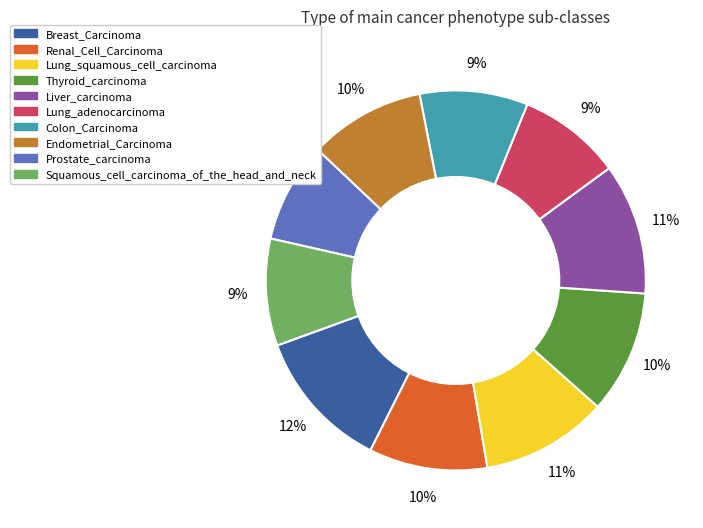

To the nearest percent, what portion does Breast_Carcinoma represent?

12%